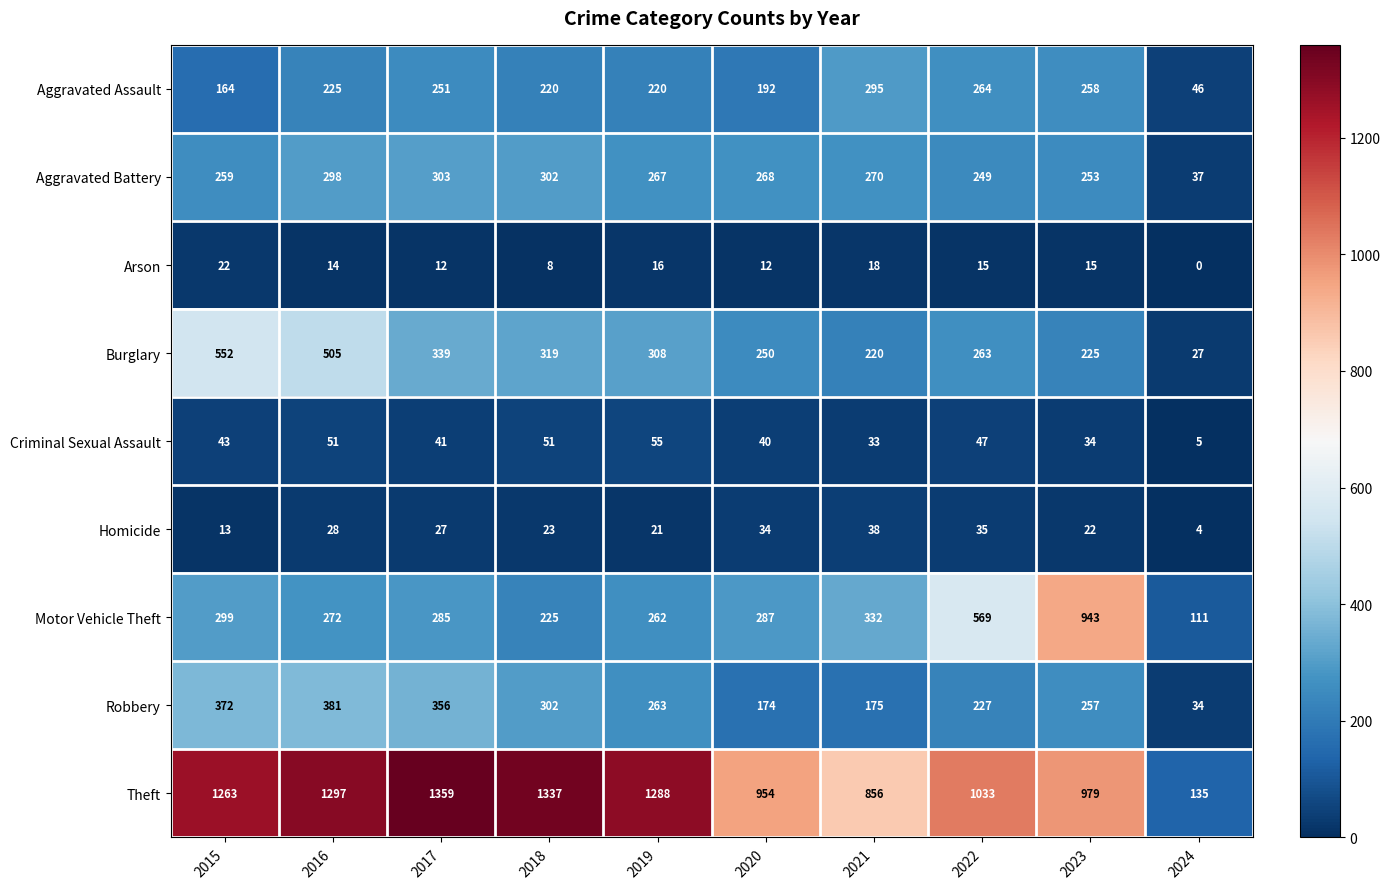

At 2017, list the series in order from largest to smallest.

Theft, Robbery, Burglary, Aggravated Battery, Motor Vehicle Theft, Aggravated Assault, Criminal Sexual Assault, Homicide, Arson